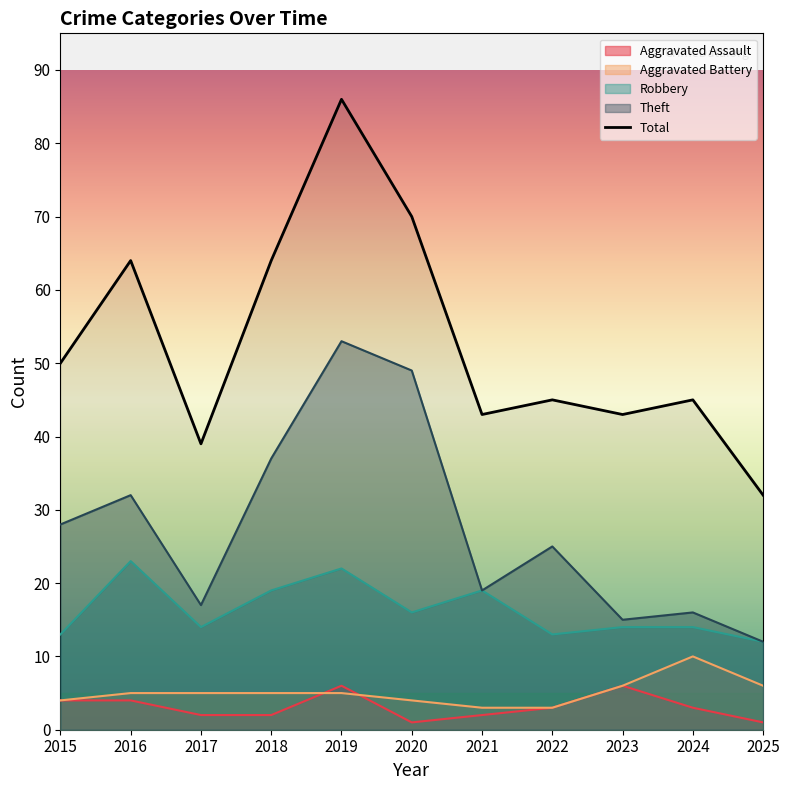

At which category is the sum across all series the highest?

2019